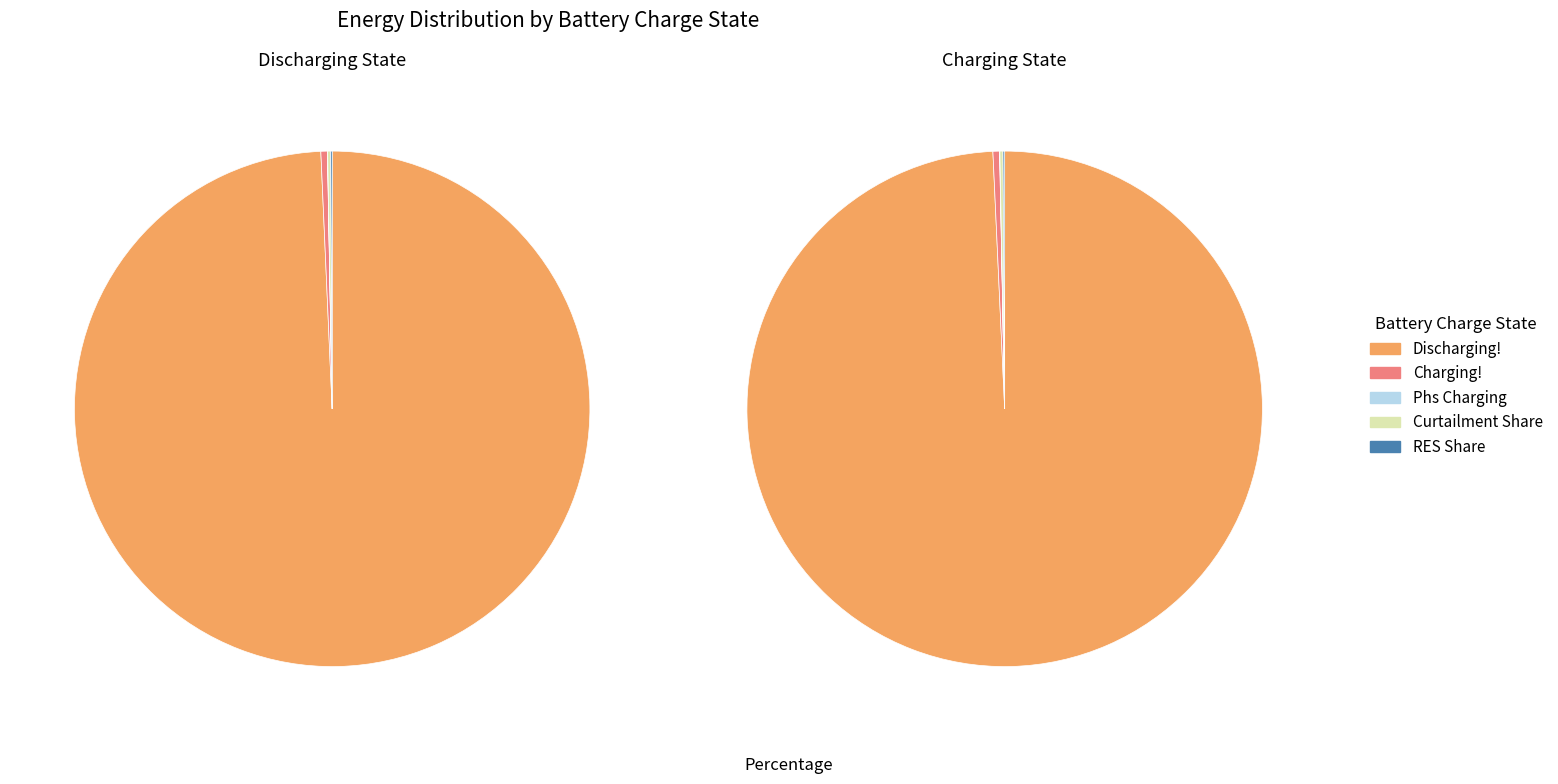

Is it true that Discharging! is 99% of the pie?

False